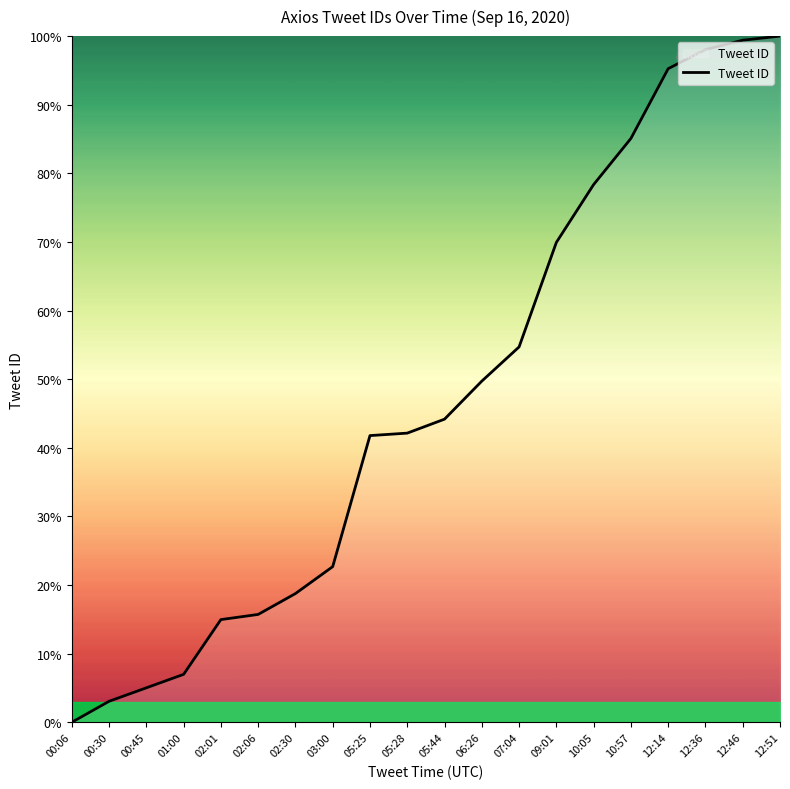

What is the difference between the maximum and minimum values?

100.0